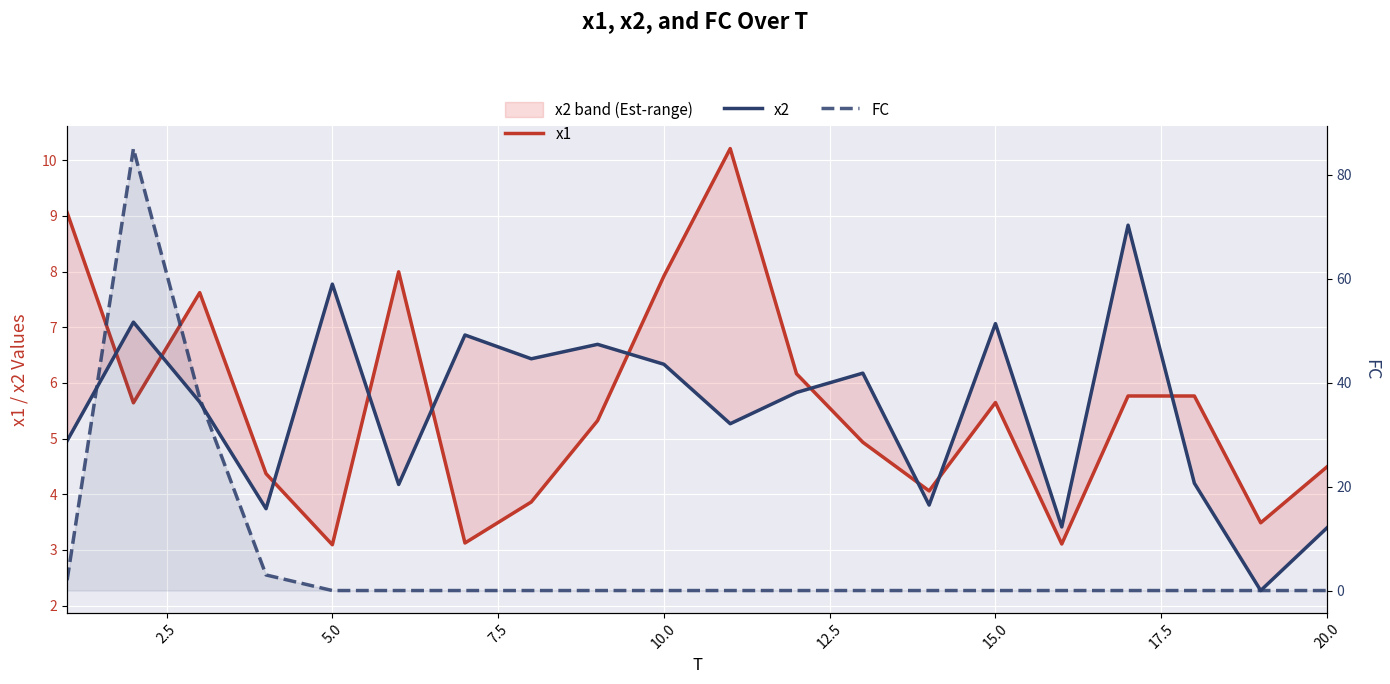

Reading left to right, transcribe all the data shown in this chart.

x1: 9.1	5.6	7.6	4.4	3.1	8.0	3.1	3.9	5.3	7.9	10.2	6.2	4.9	4.1	5.6	3.1	5.8	5.8	3.5	4.5
x2: 5.0	7.1	5.7	3.7	7.8	4.2	6.9	6.4	6.7	6.3	5.3	5.8	6.2	3.8	7.1	3.4	8.8	4.2	2.3	3.4
FC: 2.0	85.0	37.0	3.0	0.0	0.0	0.0	0.0	0.0	0.0	0.0	0.0	0.0	0.0	0.0	0.0	0.0	0.0	0.0	0.0